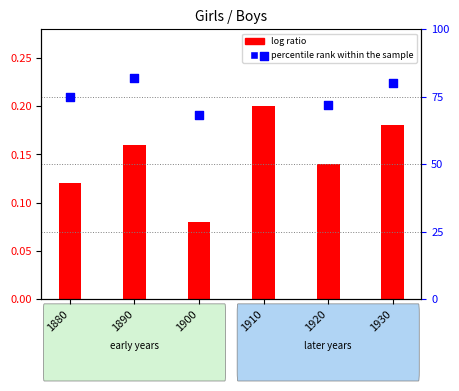

Which series has the widest spread of Y values?

percentile rank within the sample